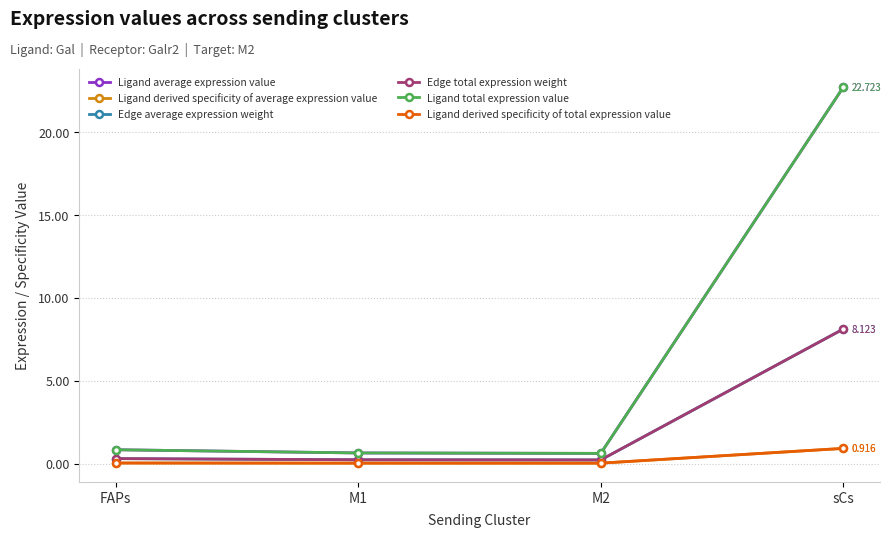

What is the difference between the maximum and minimum values in the Ligand derived specificity of average expression value series?

0.9